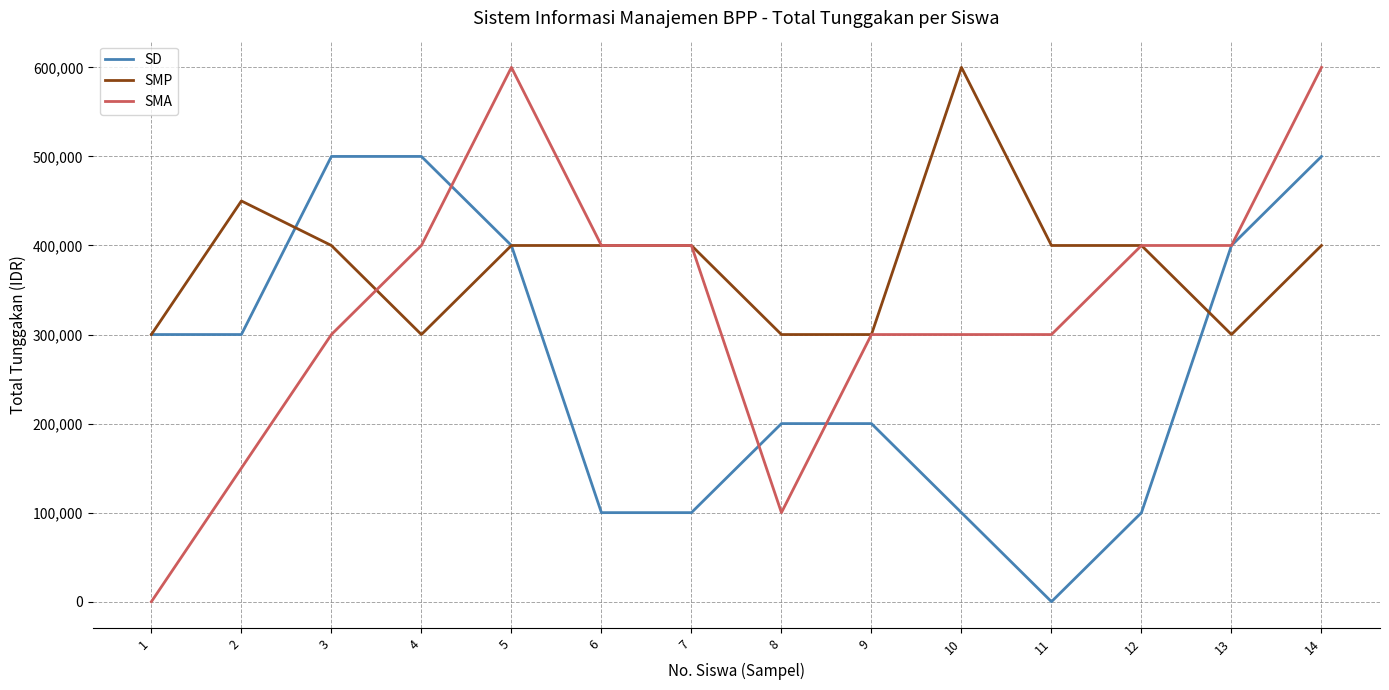

What is the minimum value for SMP?

300000